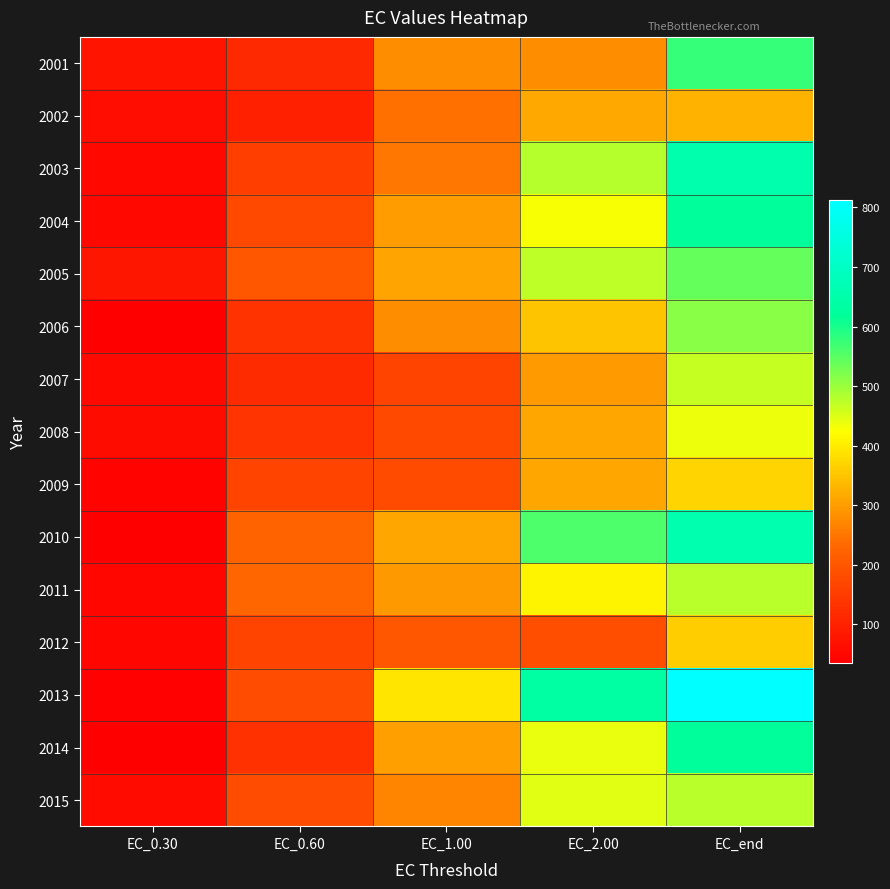

Rank the series at EC_2.00 from lowest to highest value.

2012, 2001, 2007, 2008, 2009, 2002, 2006, 2011, 2004, 2014, 2015, 2005, 2003, 2010, 2013